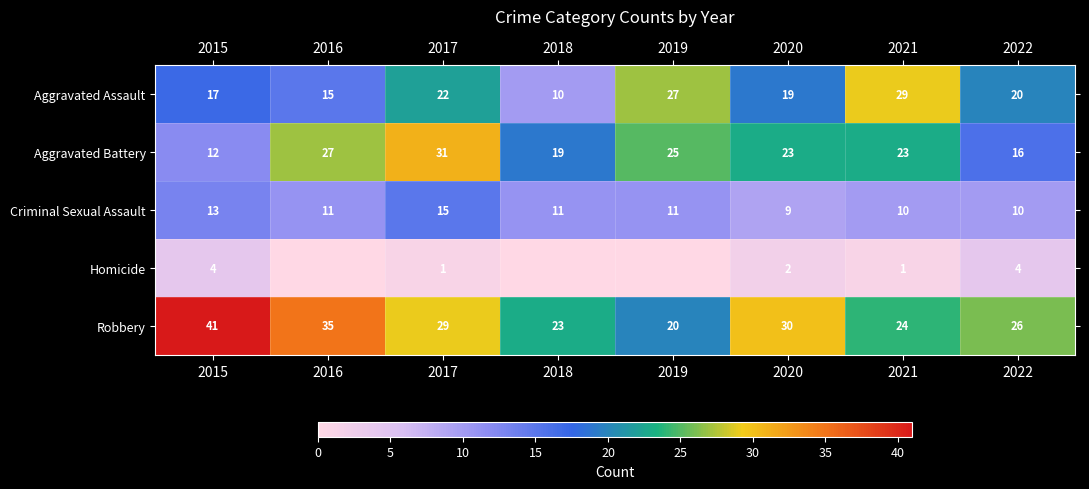

At which label does Criminal Sexual Assault reach its peak?

2017